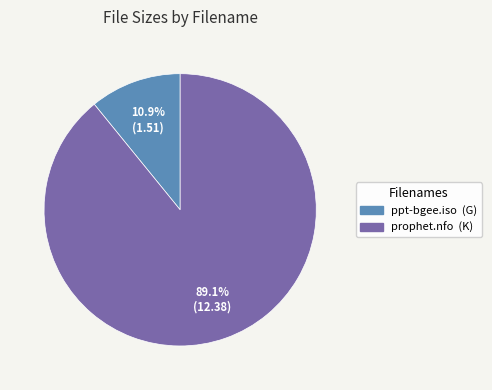

How many slices are in this pie chart?

2